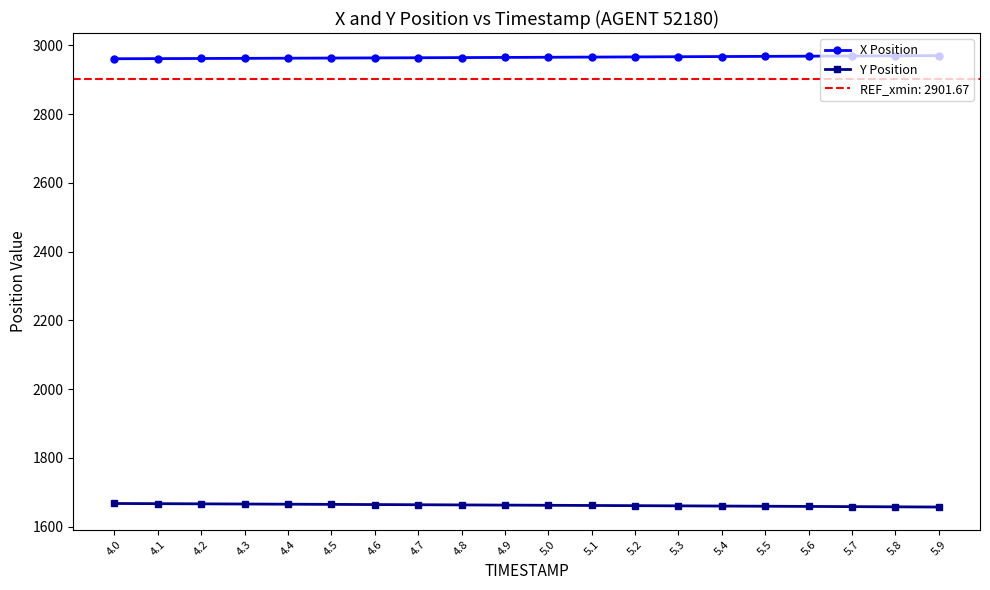

How many data points in X Position are above 2965?

11